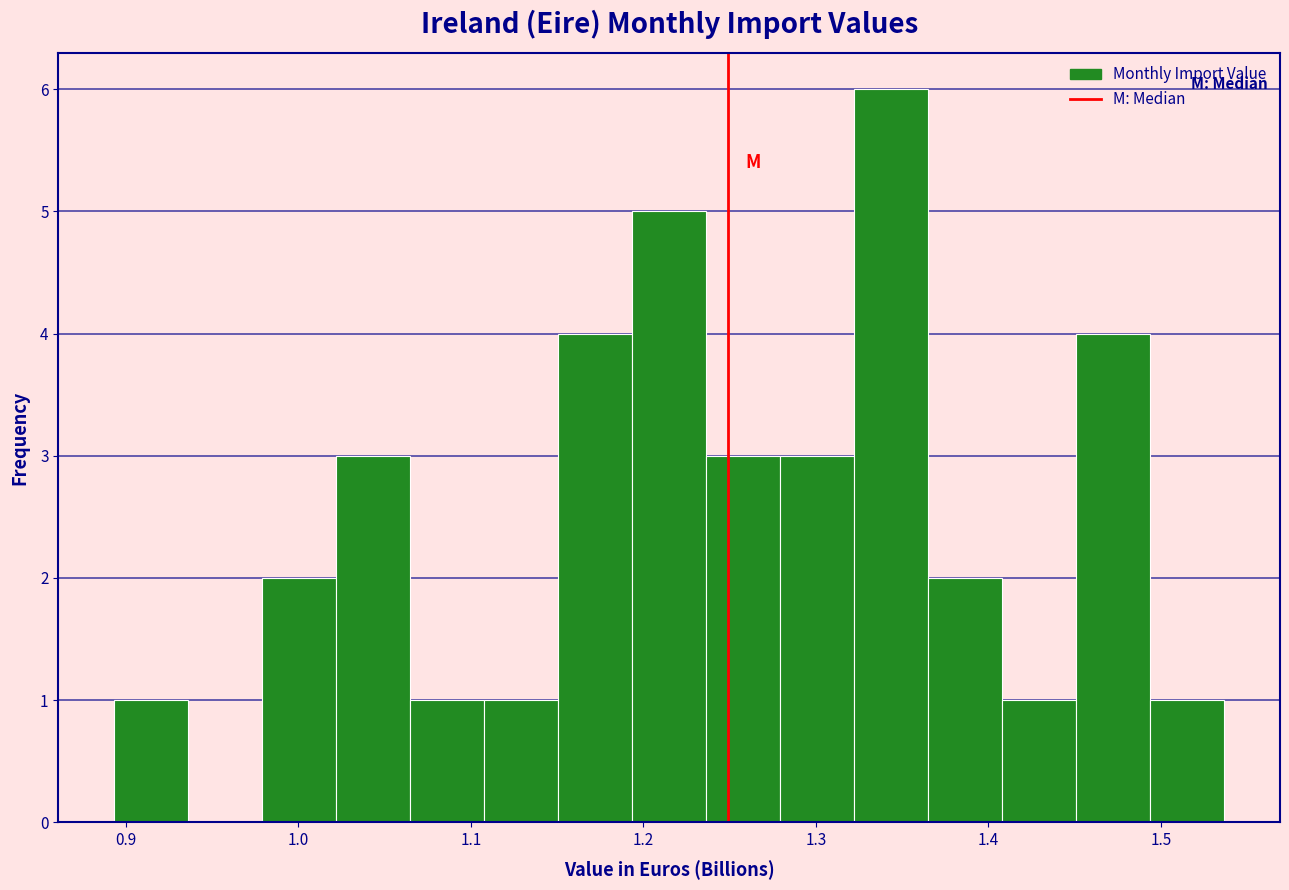

Over which range of the x-axis is the bar tallest?

1.32 to 1.37